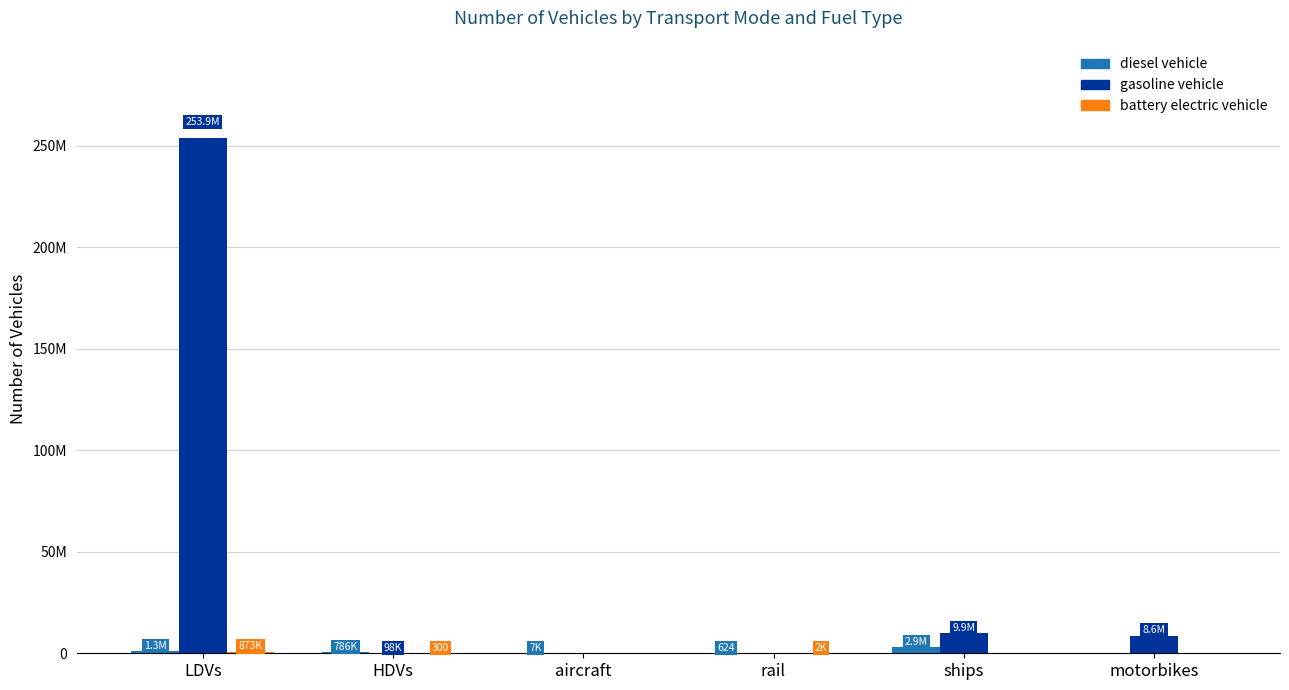

True or false: diesel vehicle has a value of 624.1 at rail.

True